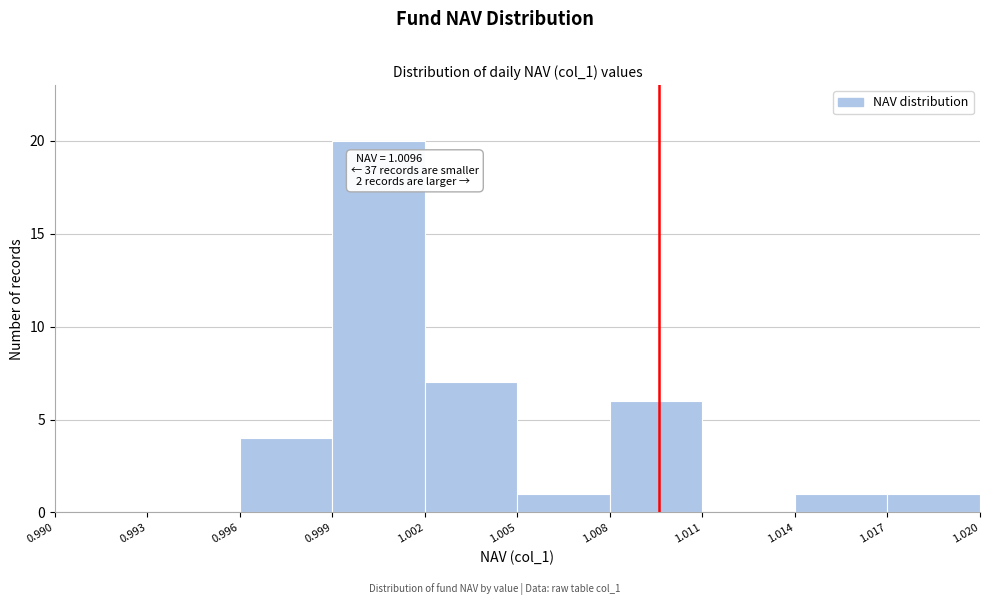

Over which range of the x-axis is the bar tallest?

0.999 to 1.002